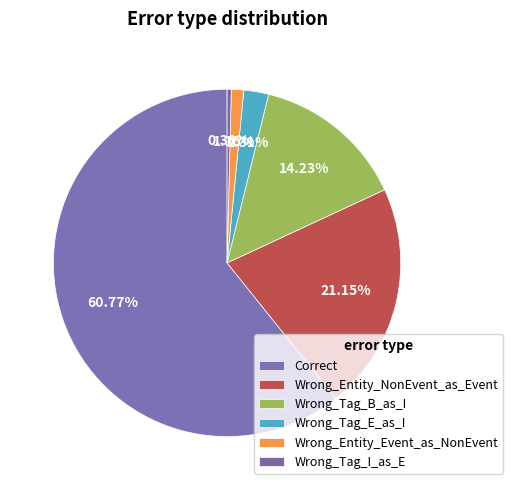

Count the number of slices in the pie.

6